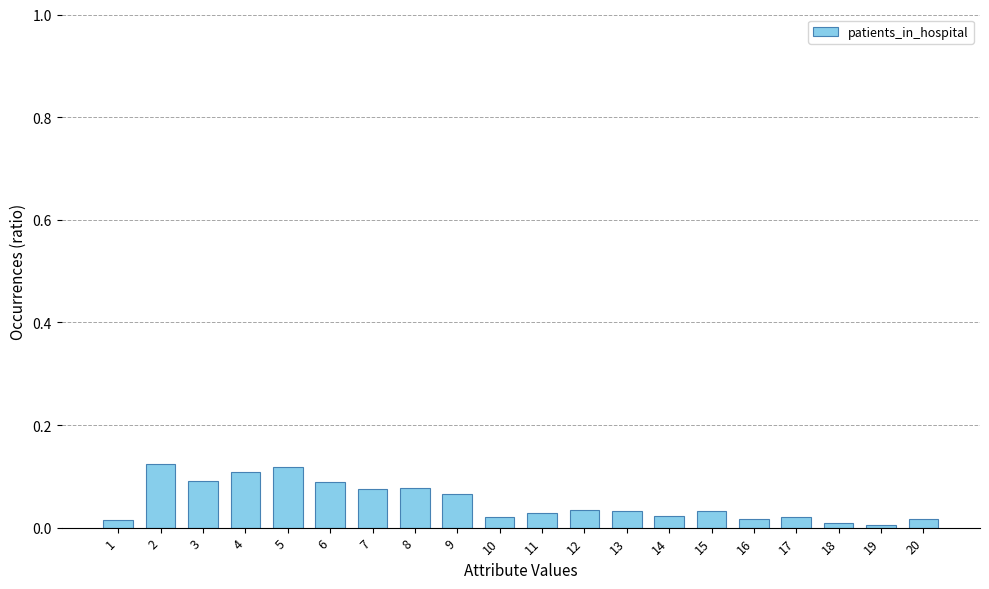

What is the sum of all values?

1.0